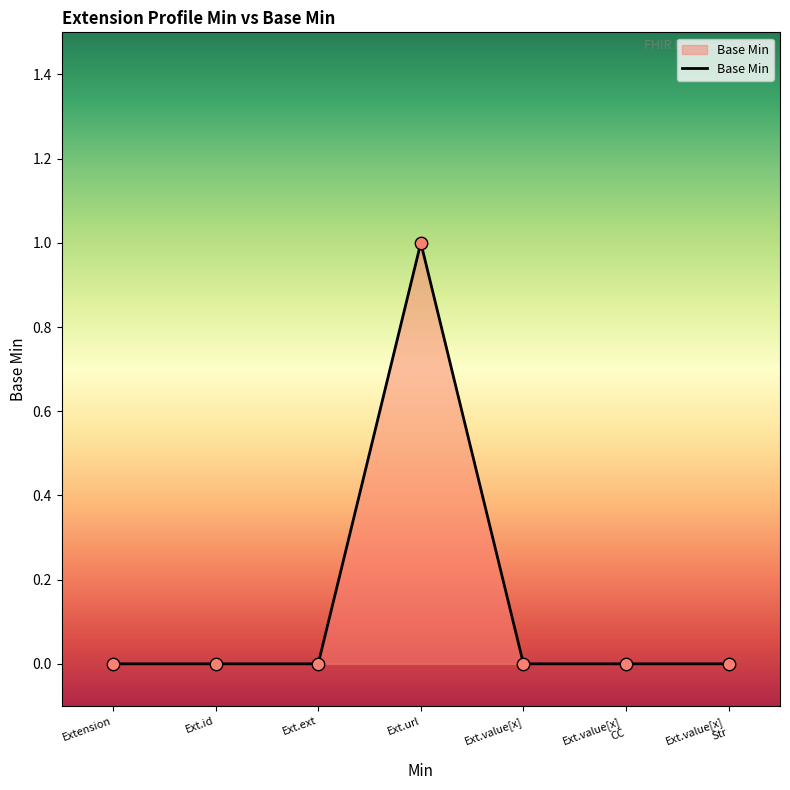

Which has a higher value, Ext.id or Ext.url?

Ext.url